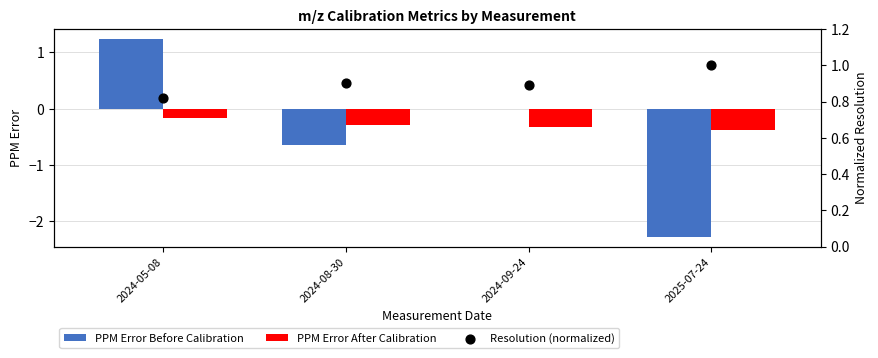

At how many categories does at least one series exceed -1?

4